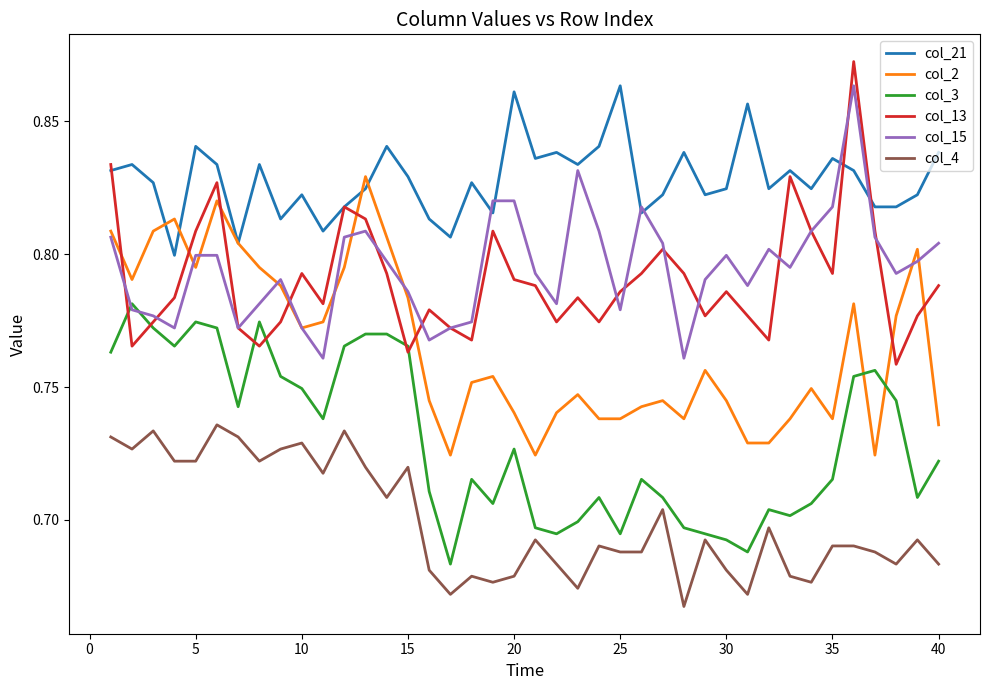

Is this an area chart (filled region under the line)?

No